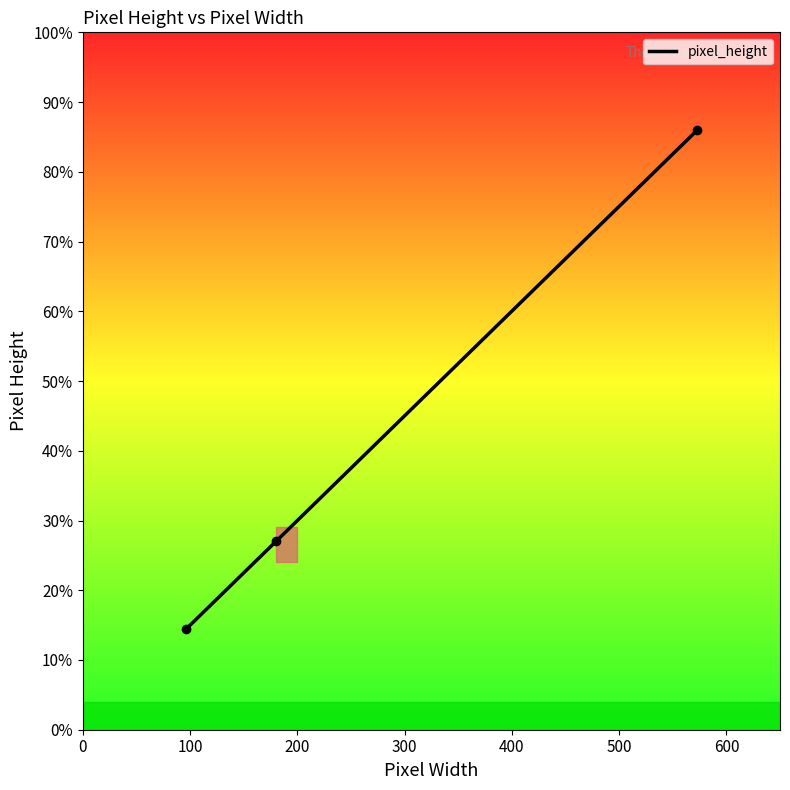

Does the chart have visible grid lines?

No